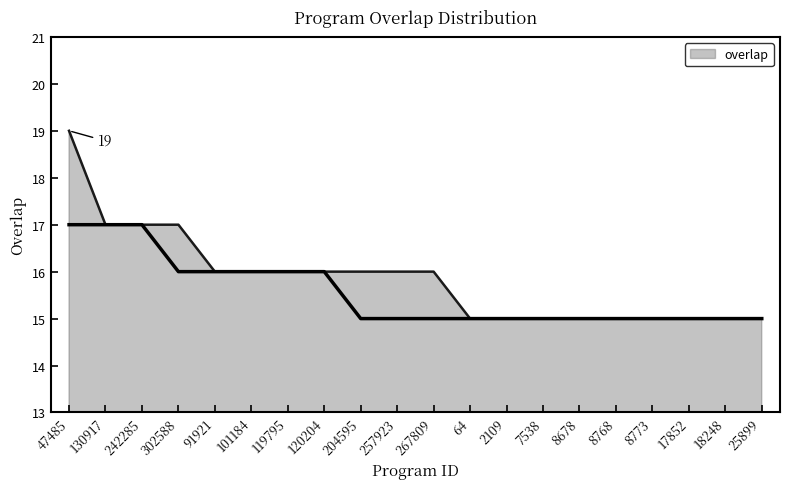

What is the sum of all overlap_smooth values?

311